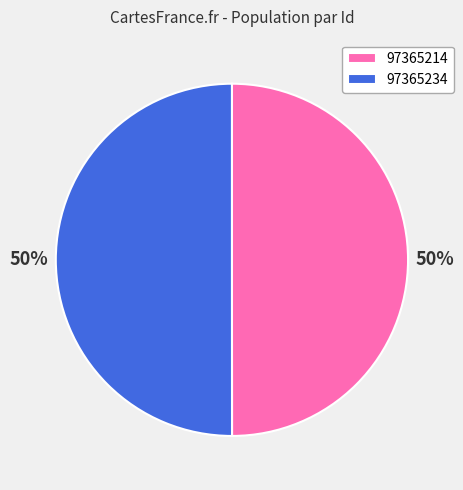

What is the ratio of the value at 97365214 to the value at 97365234?

1.0